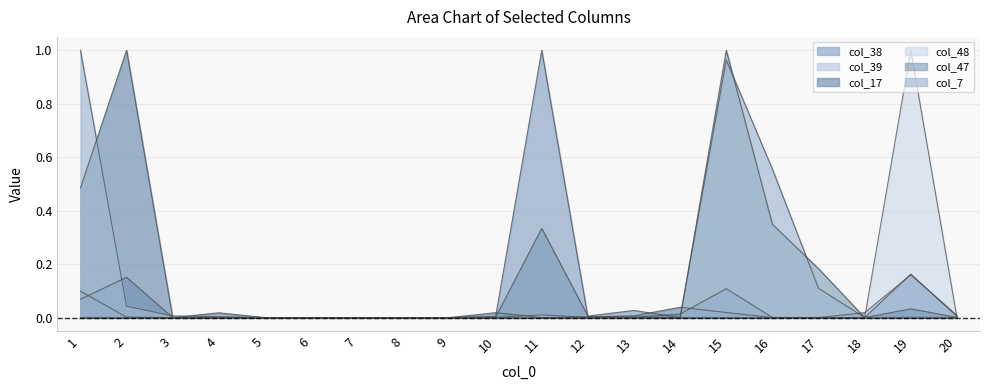

Does the chart have visible grid lines?

Yes